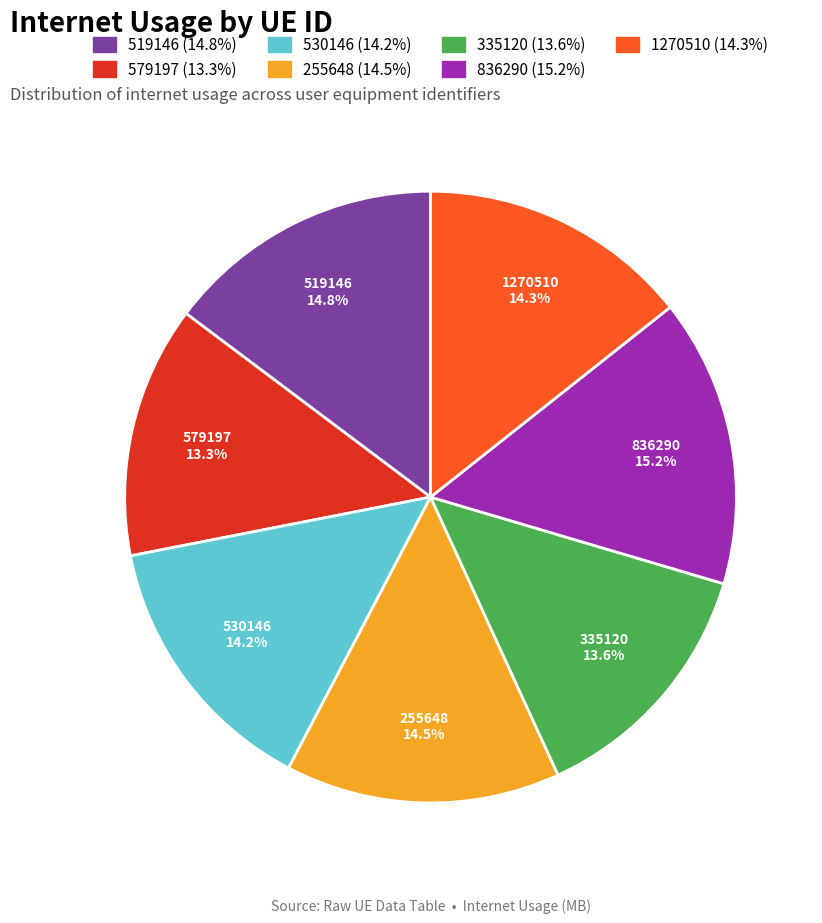

What is the total percentage of 519146 and 1270510?

29.1%